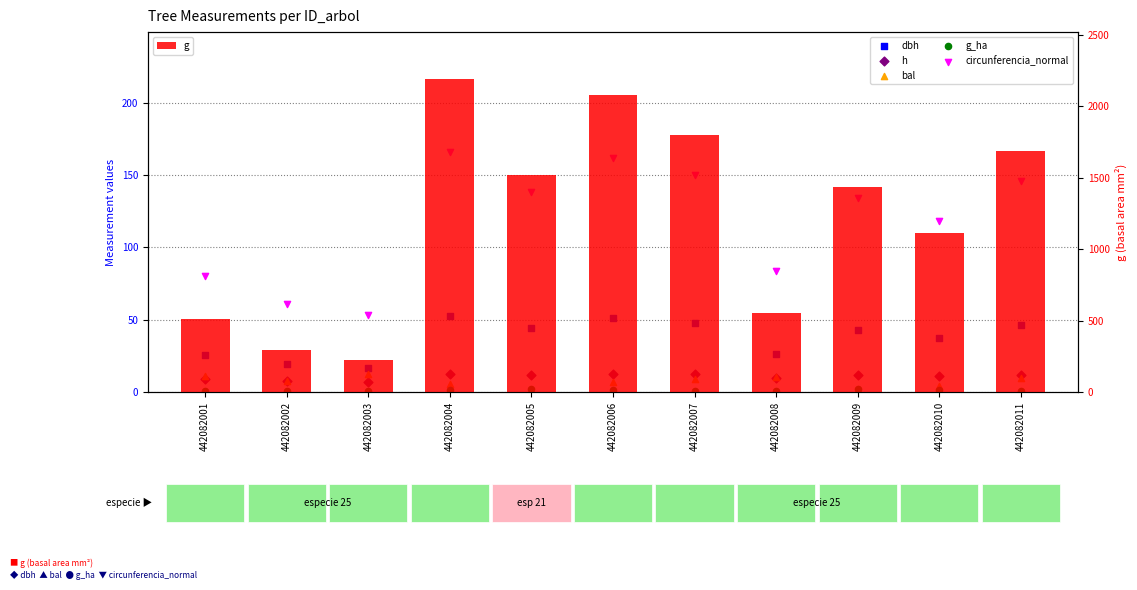

Which series reaches the maximum Y coordinate?

g